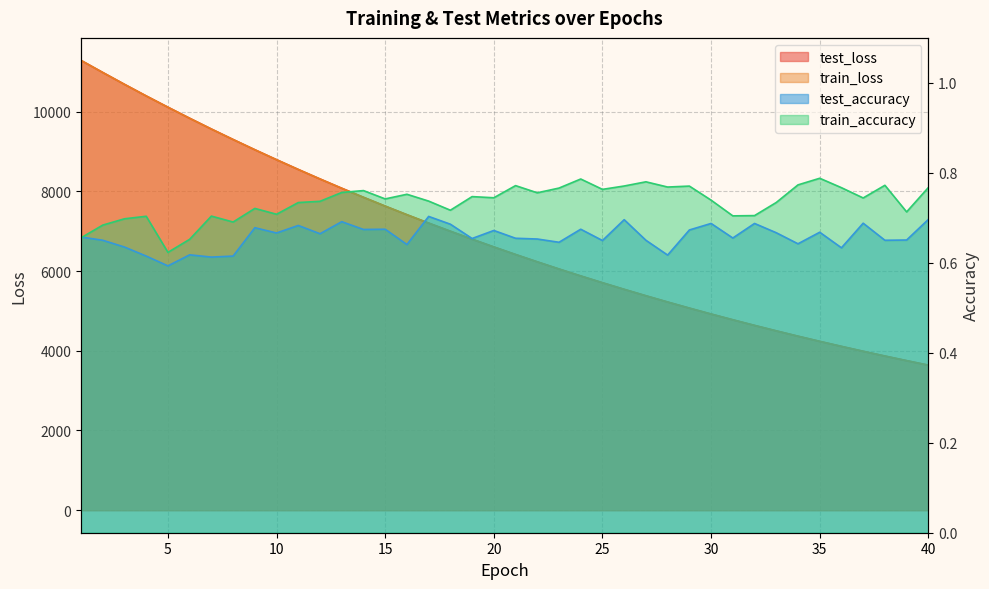

Between 36 and 1, which is larger?

1